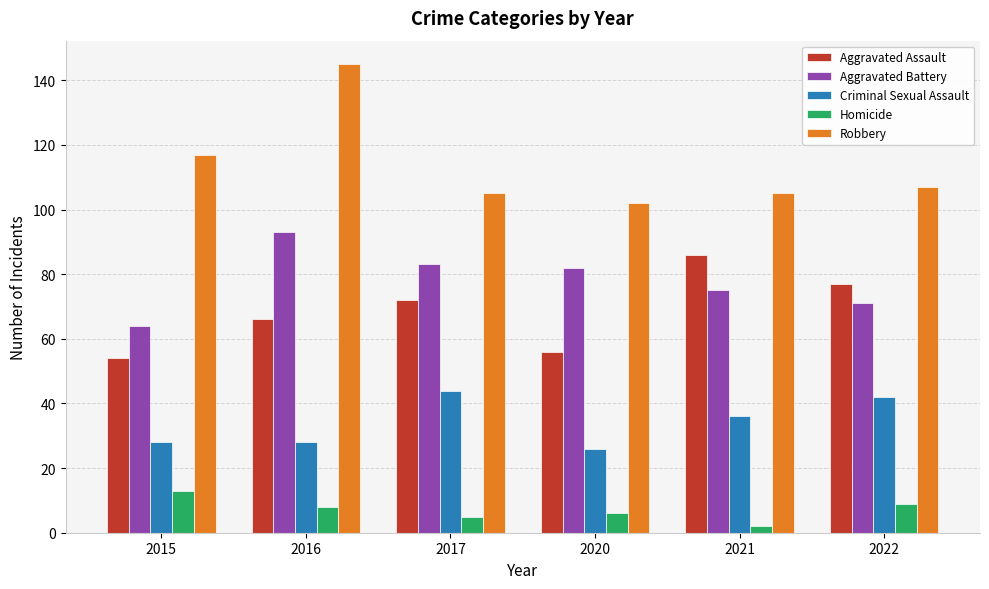

Are the bars grouped side by side (vs. stacked)?

Yes